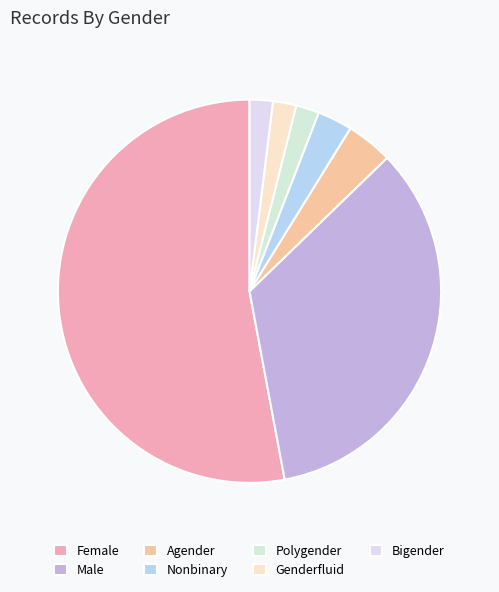

Which slice is the largest?

Female